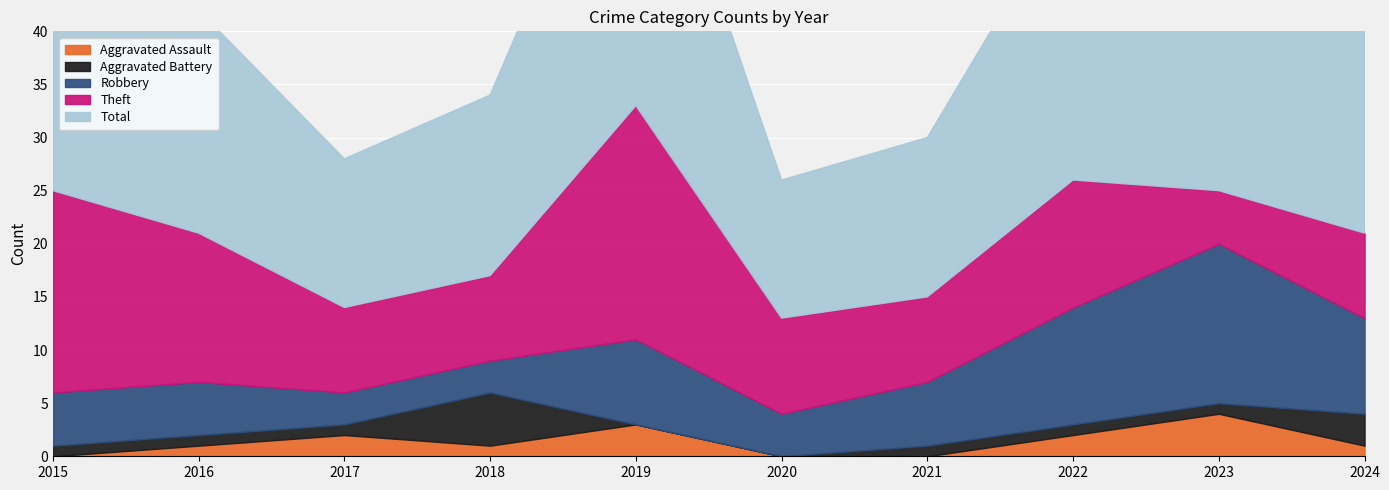

The Robbery series shows 5 at 2016. True or false?

True